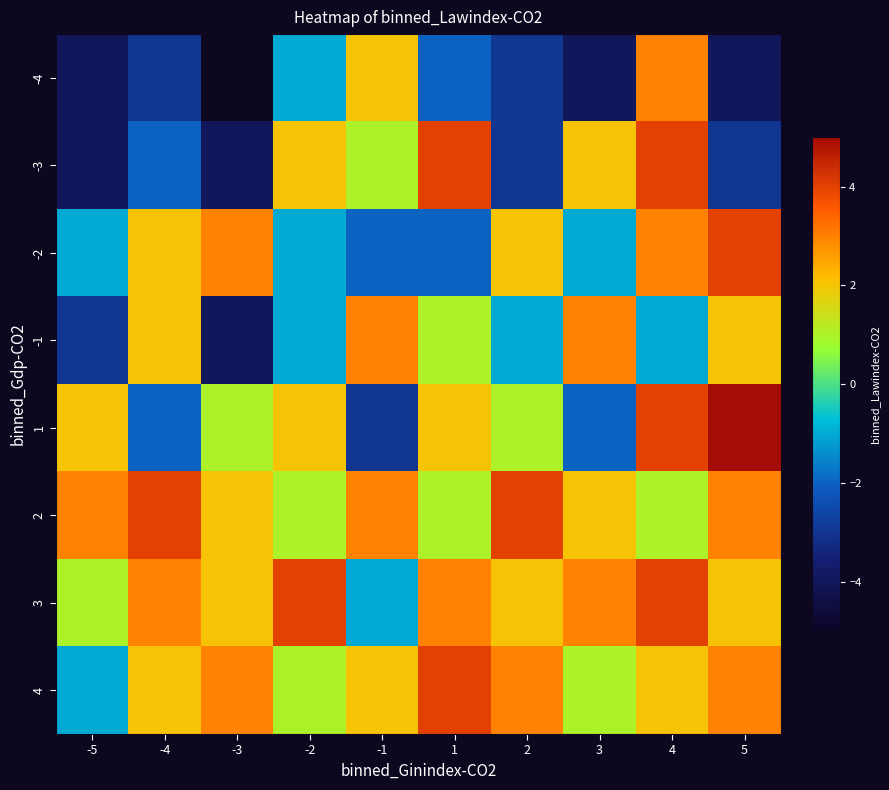

At which category is the sum across all series the highest?

4